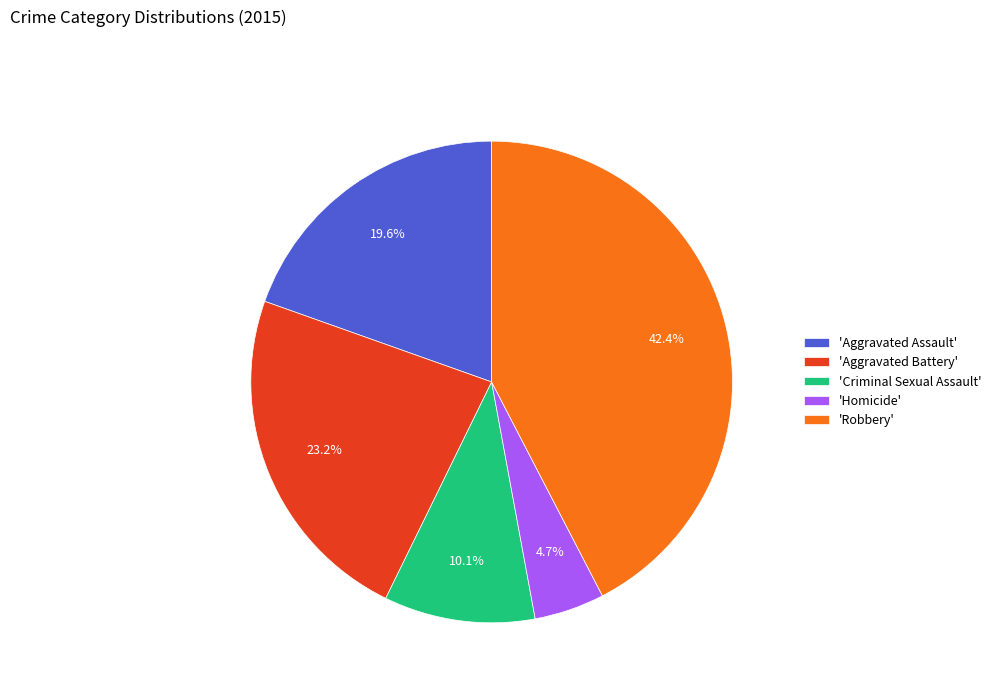

Is there any slice that represents more than half of the pie?

No